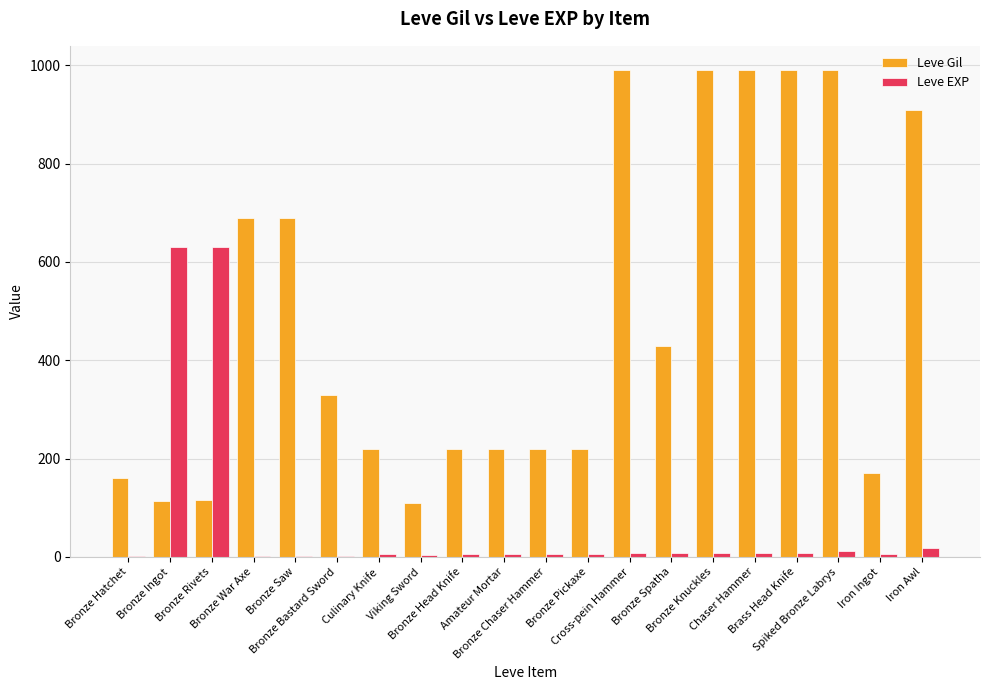

What is the highest value of the Leve Gil series?

990